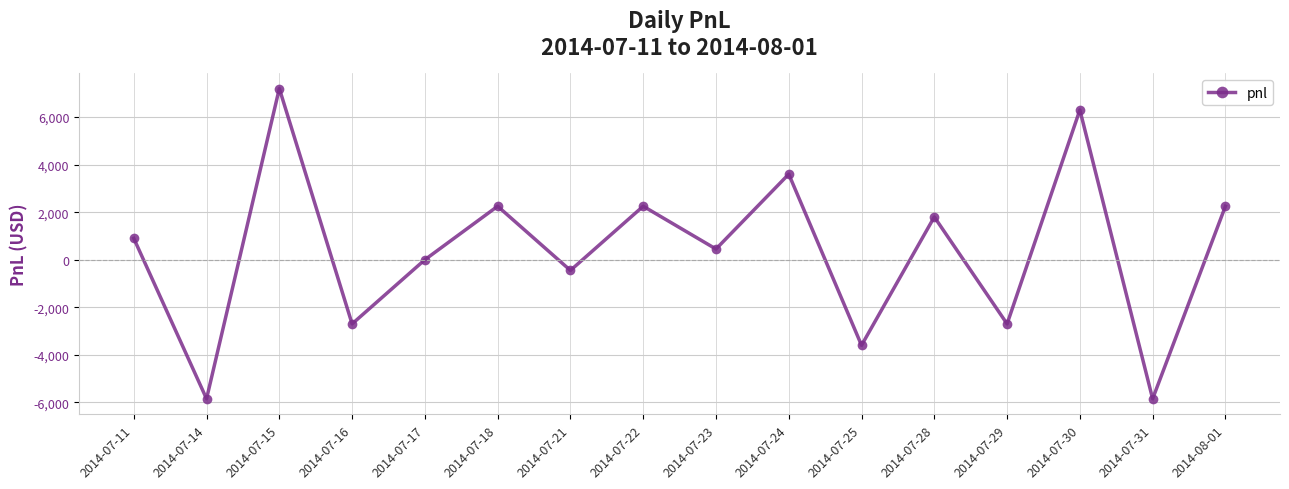

What is the sum of the values at 2014-07-30 and 2014-07-18?

8550